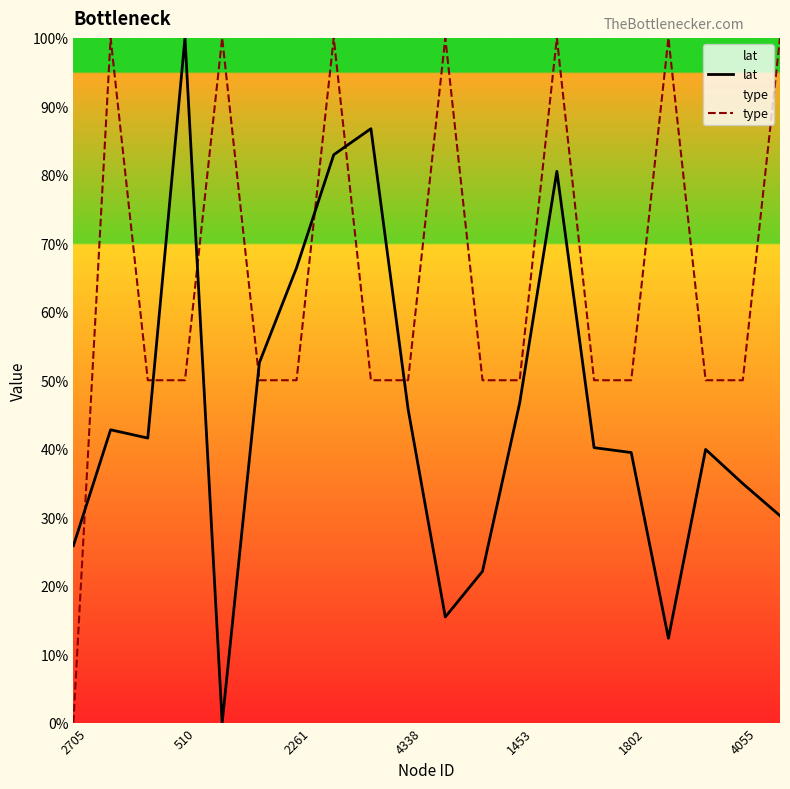

How many lines are shown in the chart?

2